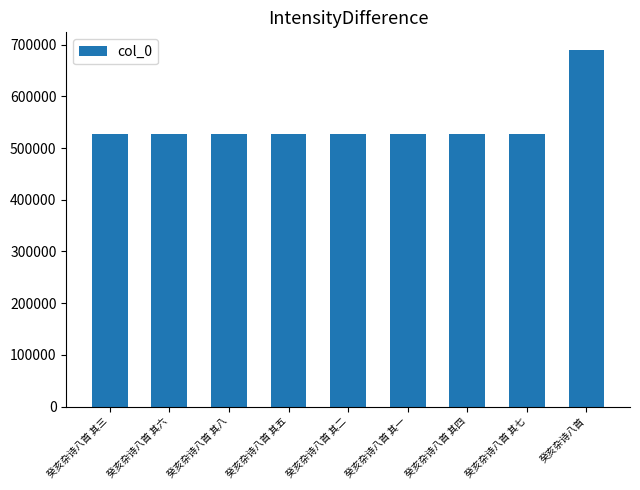

What is the change in value from 癸亥杂诗八首 其六 to 癸亥杂诗八首?

+162498